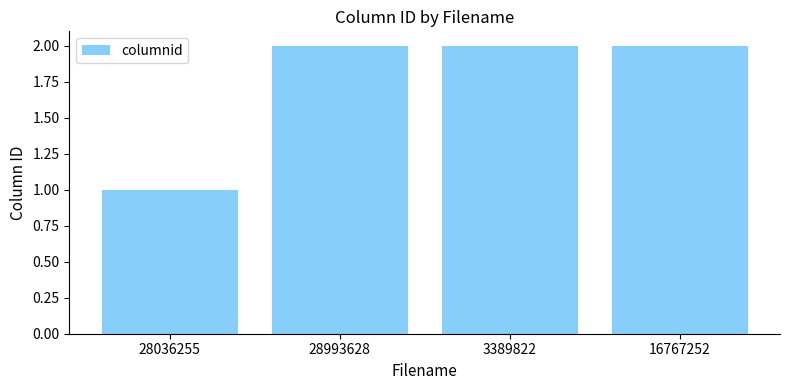

What is the sum of the values at 3389822 and 28036255?

3